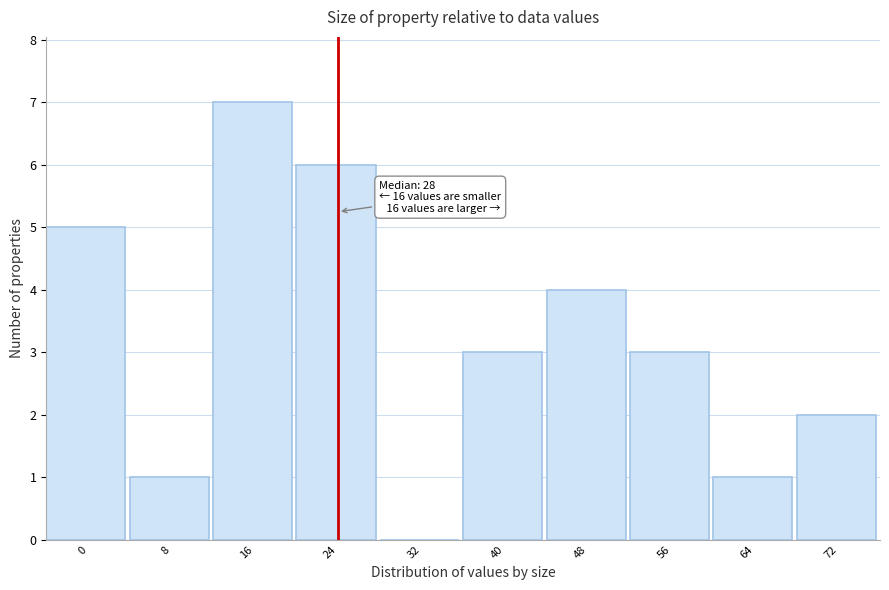

Reading left to right, extract all data points from this chart.

0=5	8=1	16=7	24=6	32=0	40=3	48=4	56=3	64=1	72=2